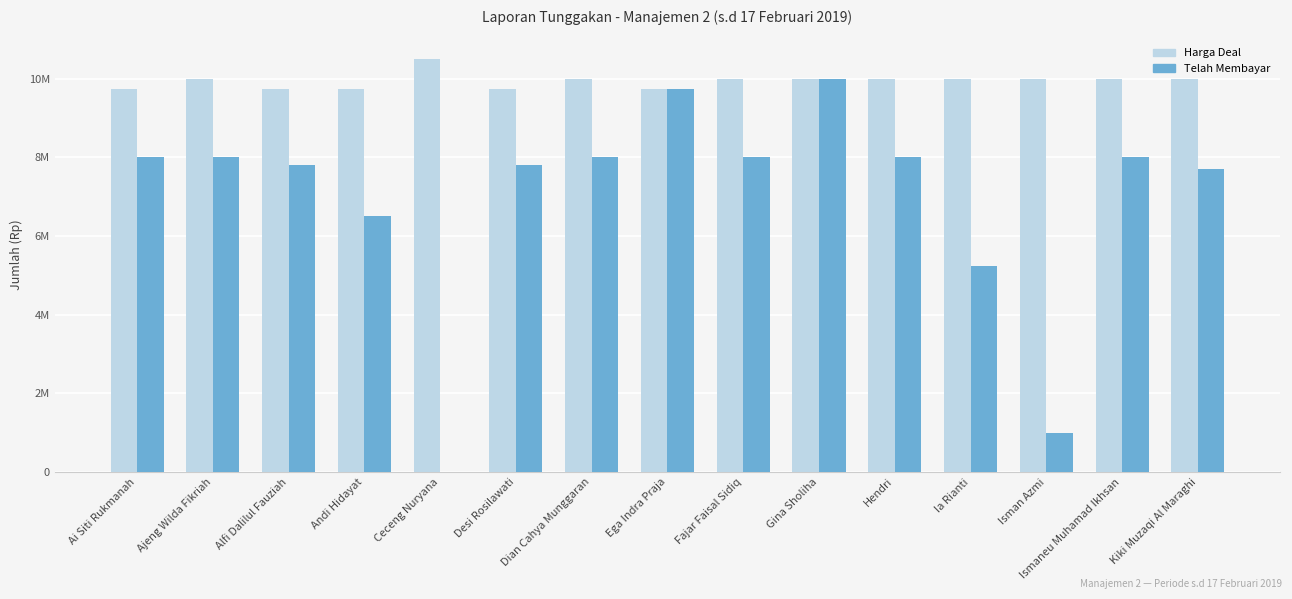

How many data points does each series have?

15